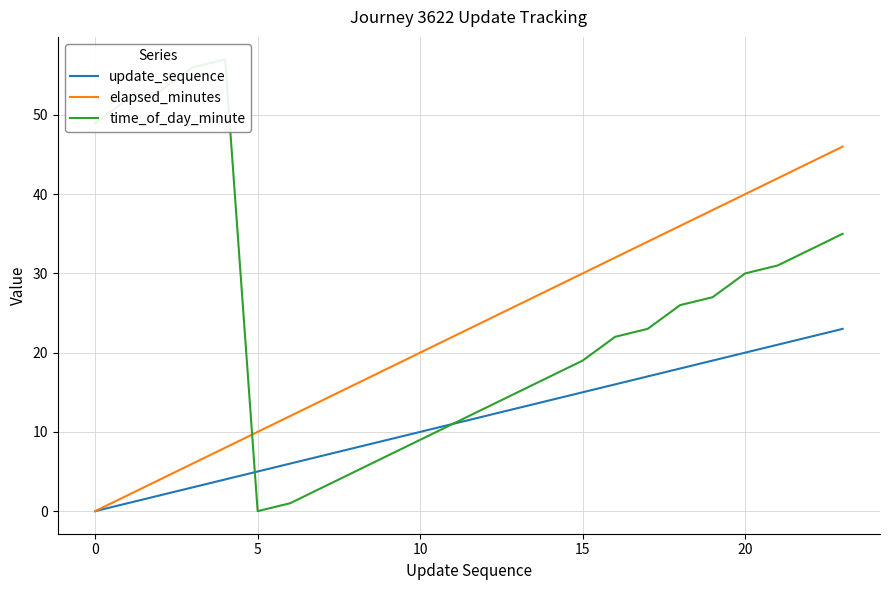

What is the sum of the time_of_day_minute values at 10 and 18?

35